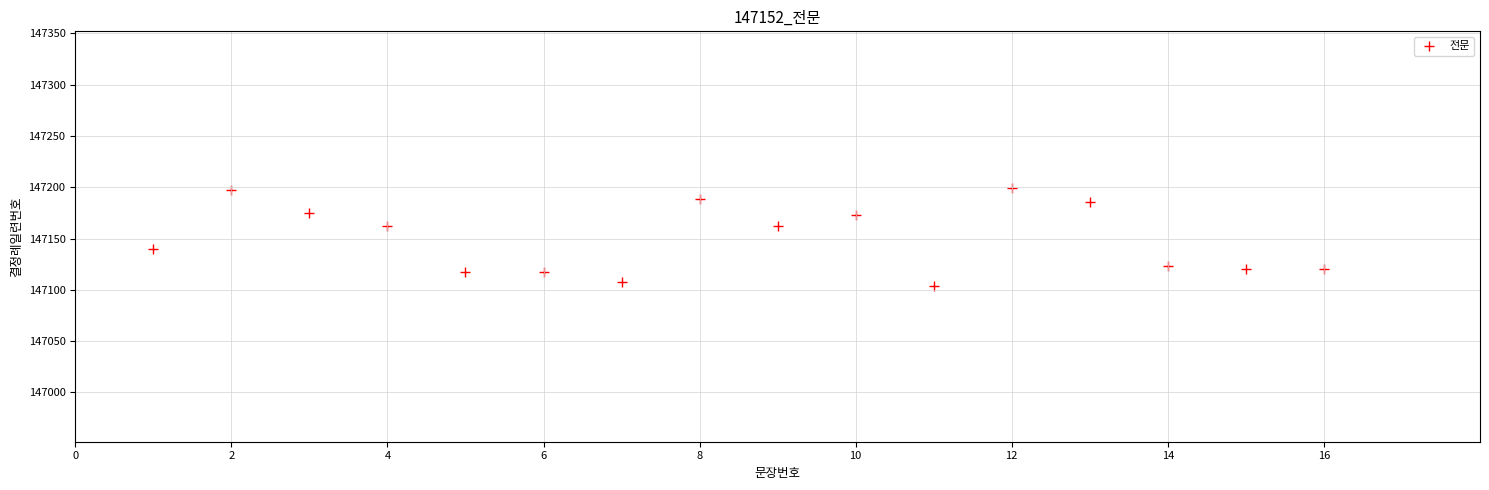

What is the range of X values (max minus min)?

15.0